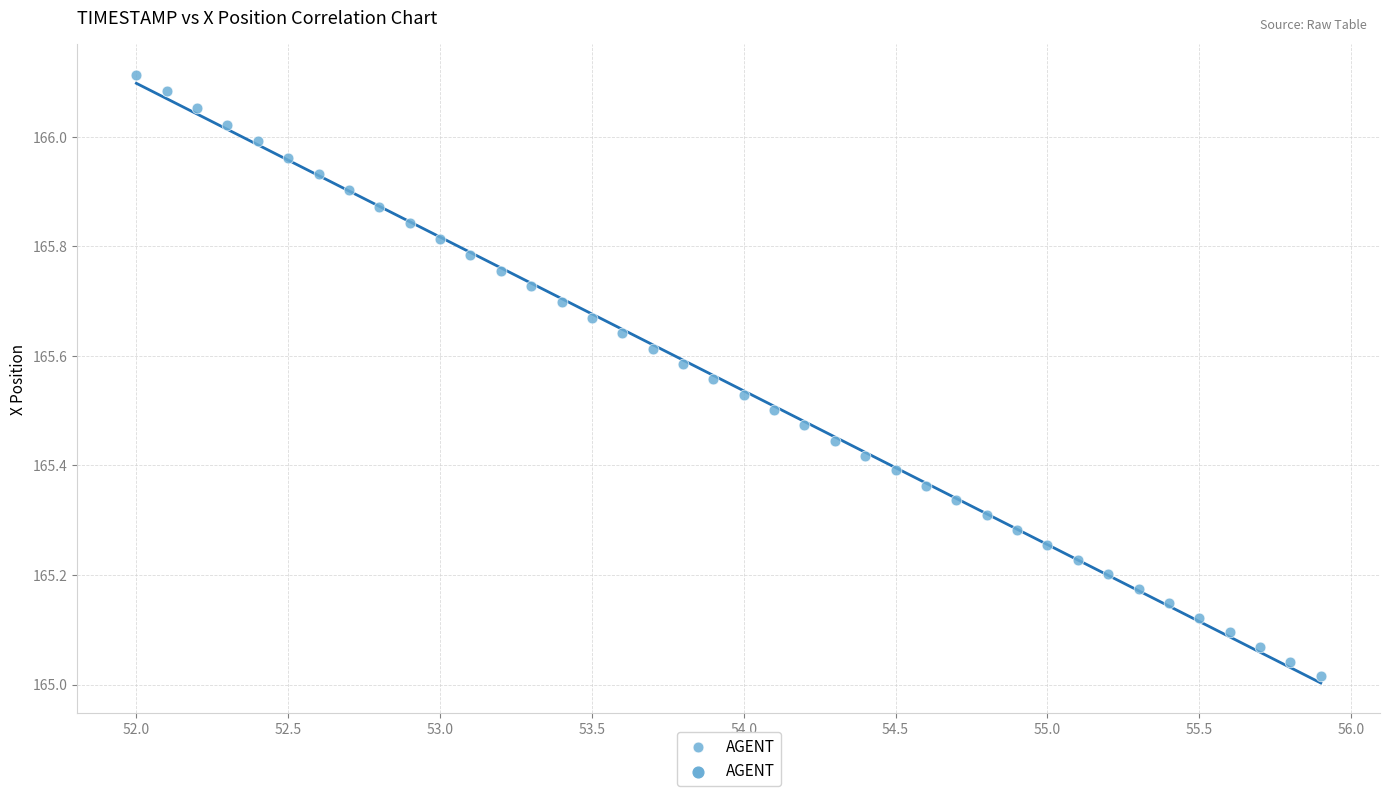

What is the range of Y values (max minus min)?

1.1